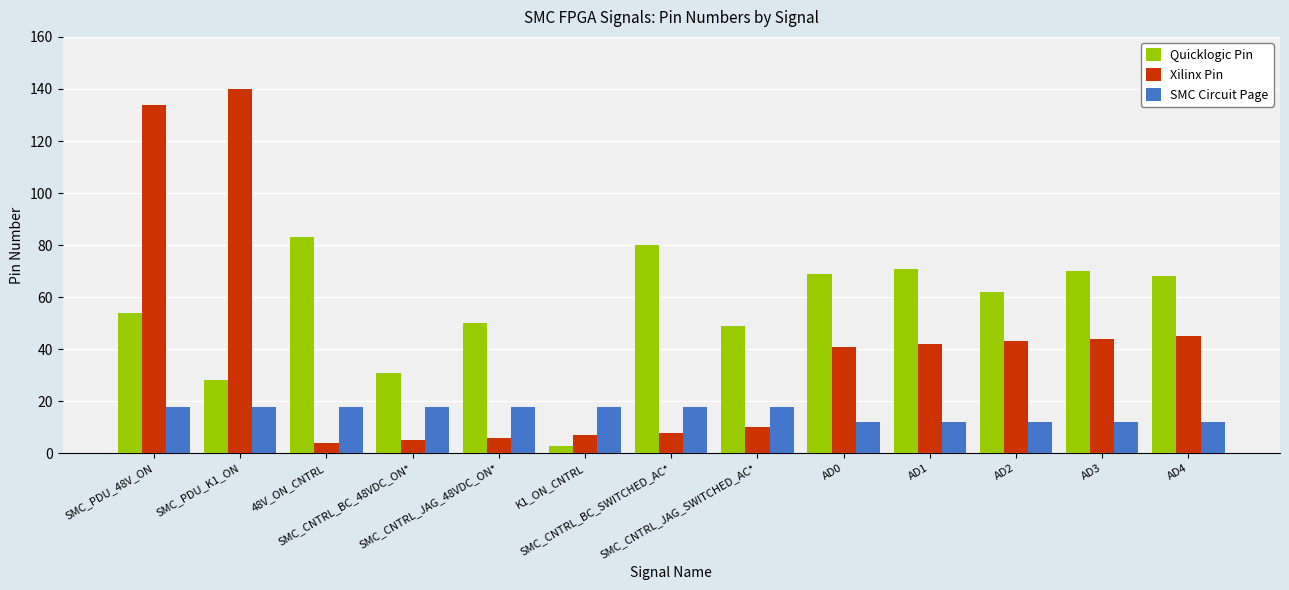

Which series has the largest range (max minus min)?

Xilinx Pin